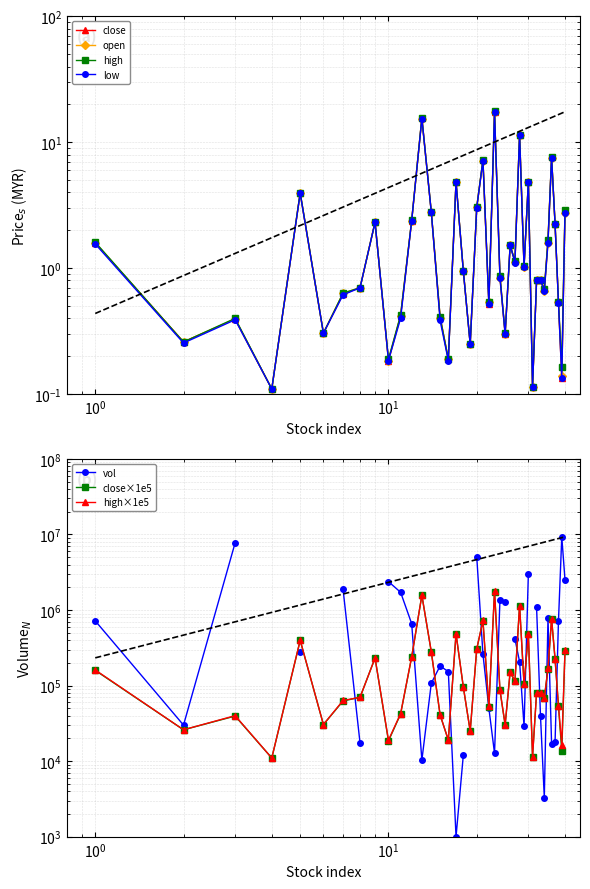

What is the value of the high point at the 14th from the left?

2.8